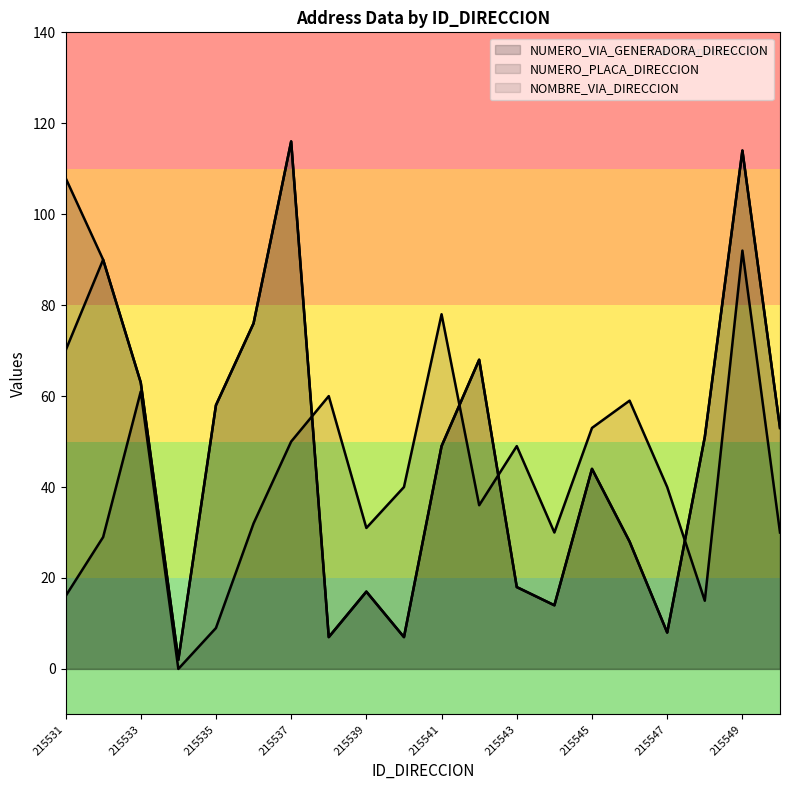

Reading left to right, list all the values displayed in this chart.

NUMERO_VIA_GENERADORA_DIRECCION: 108	90	63	2	58	76	116	7	17	7	49	68	18	14	44	28	8	51	114	53
NUMERO_PLACA_DIRECCION: 16	29	61	0	9	32	50	60	31	40	78	36	49	30	53	59	40	15	92	30
NOMBRE_VIA_DIRECCION: 70	90	63	2	58	76	116	7	17	7	49	68	18	14	44	28	8	51	114	53